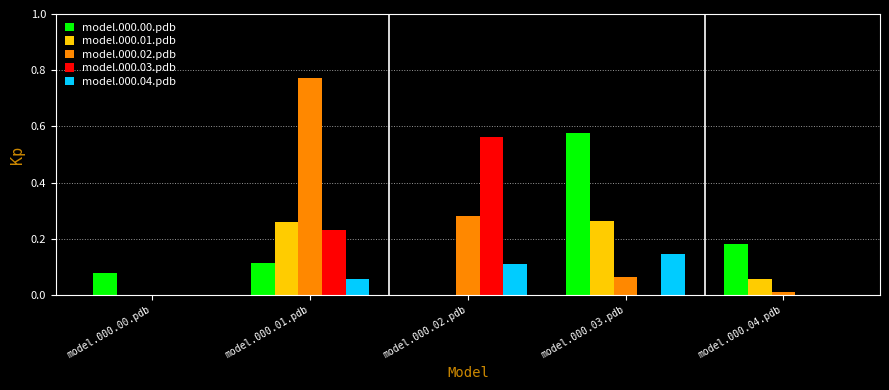

Is the value of model.000.04.pdb at model.000.04.pdb greater than the value of model.000.00.pdb at model.000.04.pdb?

No